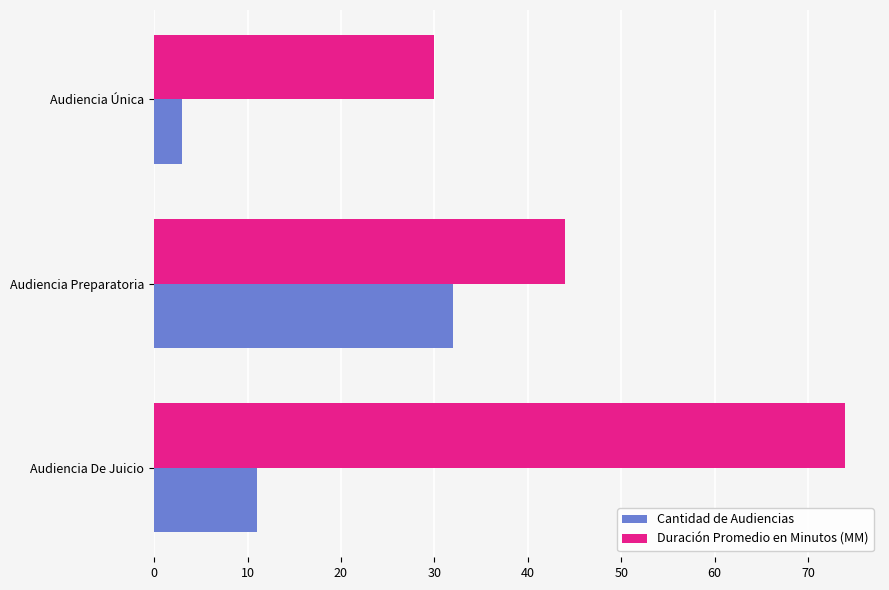

Between Audiencia Preparatoria and Audiencia De Juicio, which series saw the biggest shift?

Duración Promedio en Minutos (MM)